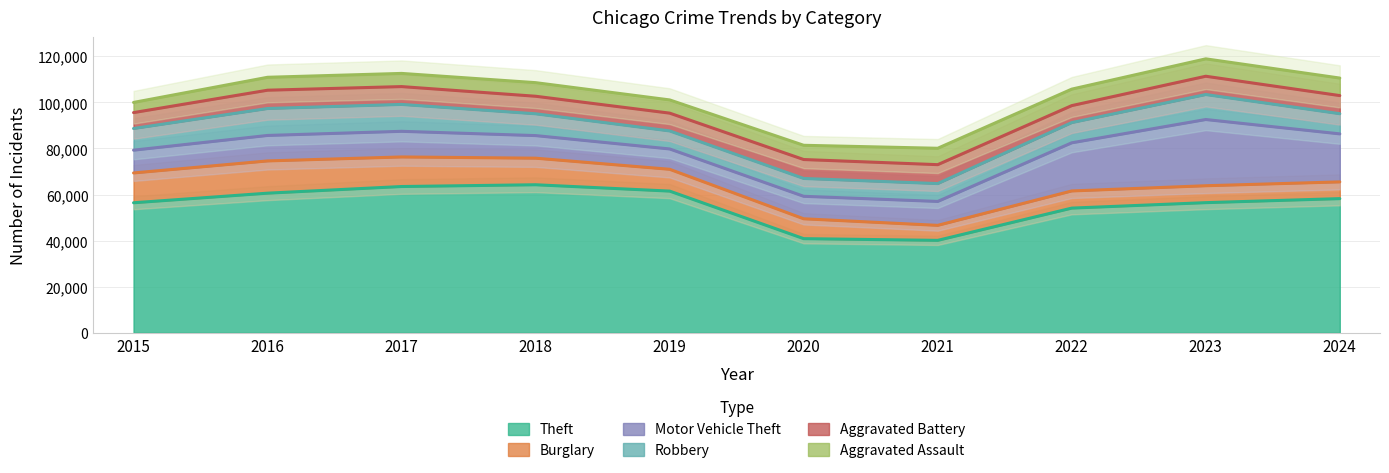

At how many categories does at least one series exceed 31933?

10